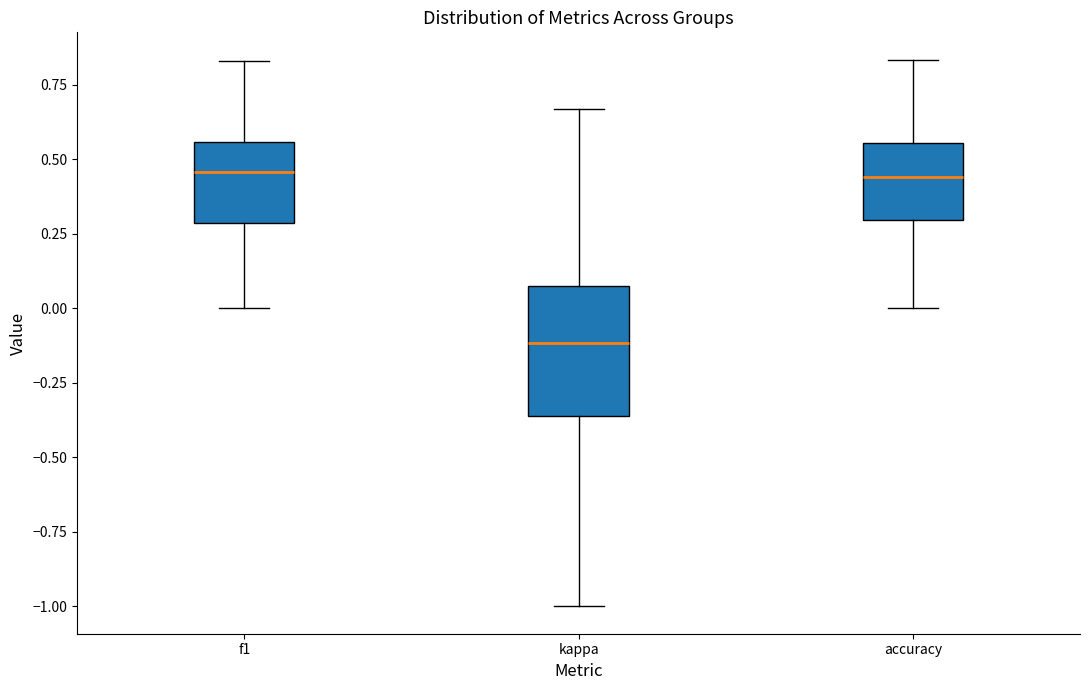

Reading left to right, transcribe this box plot: for each box, give where its median line is, the range the box spans, and where its two whiskers end, as read against the y-axis. The values are not printed on the chart, so give them approximately, as read against the axis.

f1: median 0.45, box 0.30 to 0.55, whiskers 0.00 to 0.85
kappa: median -0.10, box -0.35 to 0.10, whiskers -1.00 to 0.65
accuracy: median 0.45, box 0.30 to 0.55, whiskers 0.00 to 0.85